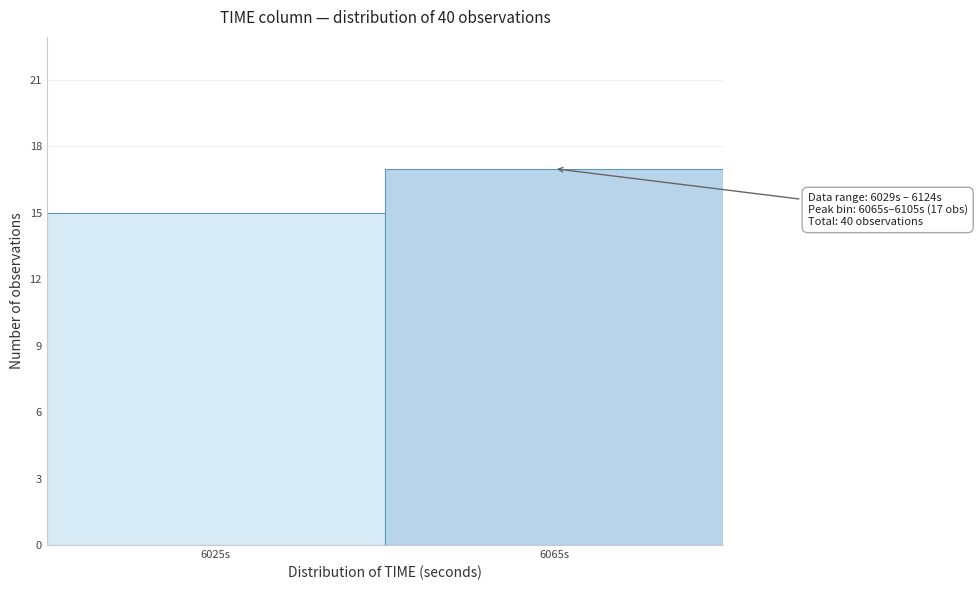

Reading left to right, list all the values displayed in this chart.

15	17